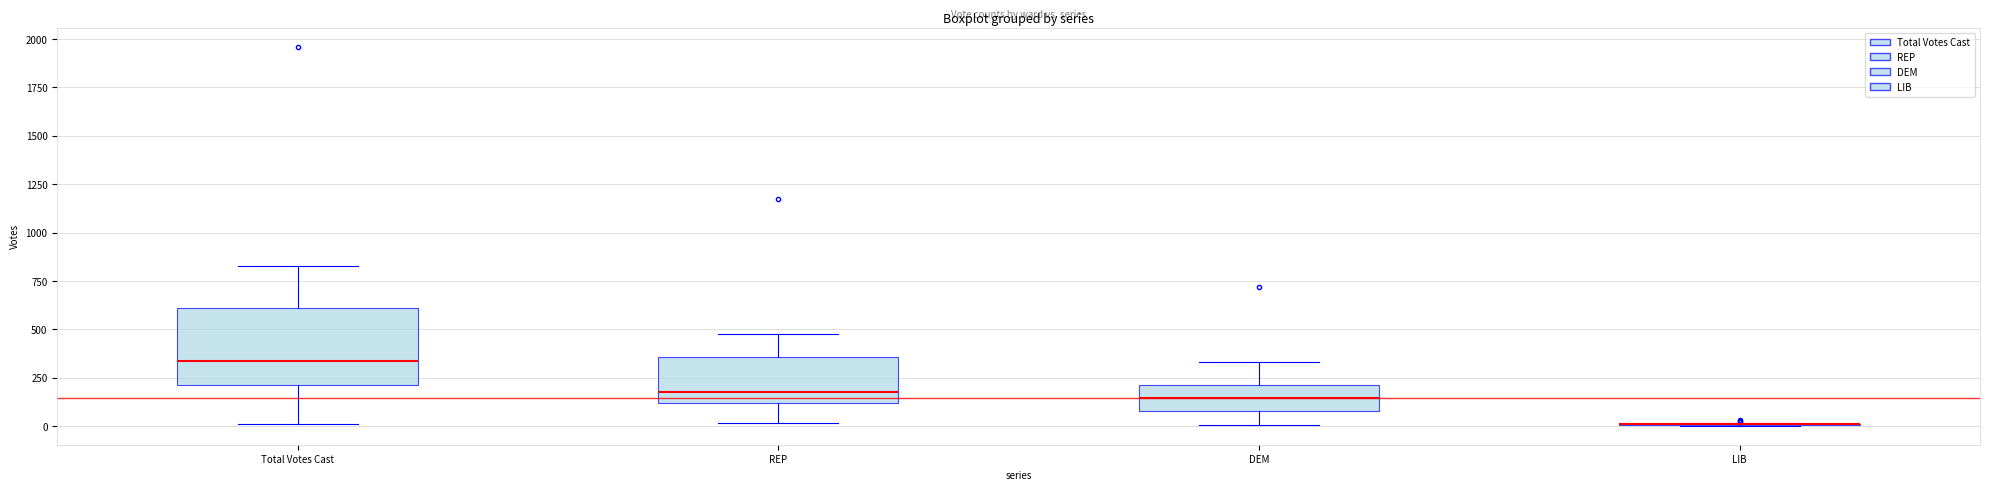

Where does the lower whisker of the box for DEM end on the y-axis? The values are not printed on the chart, so give them approximately, as read against the axis.

0